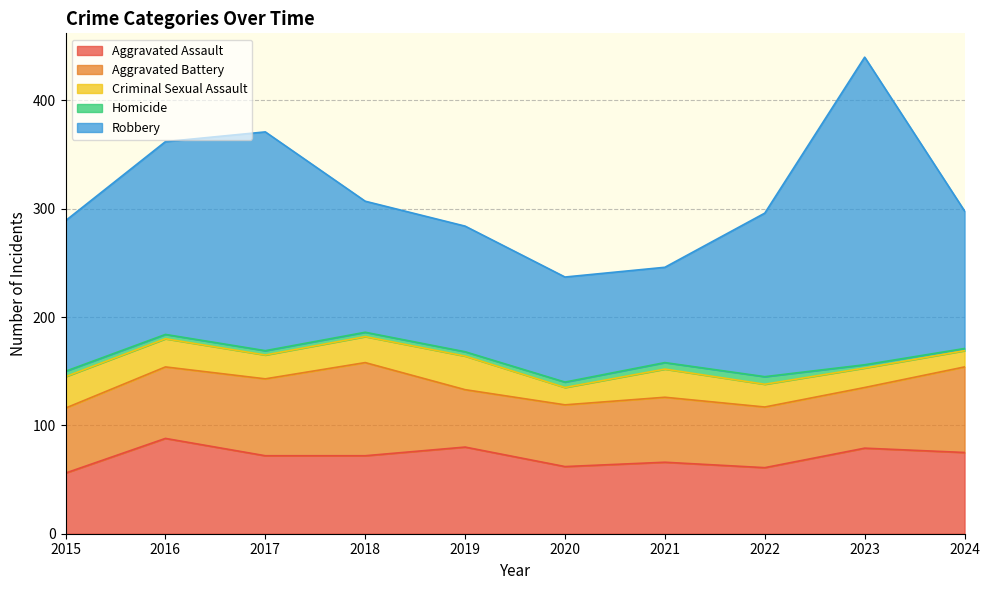

True or false: Aggravated Battery and Homicide cross at least once.

False